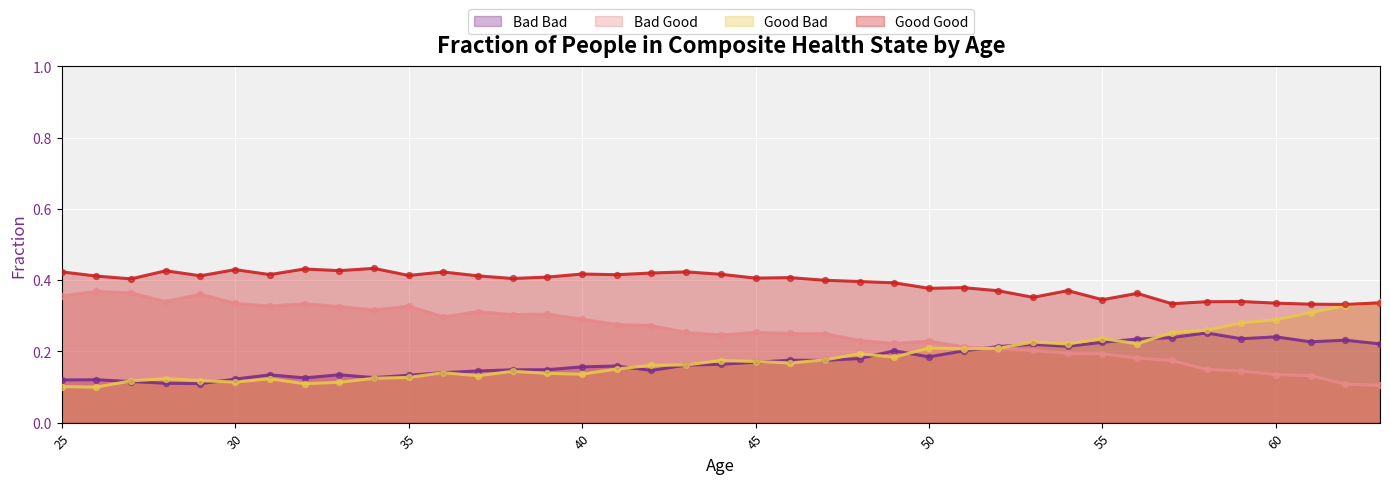

At how many categories does at least one series exceed 0?

39